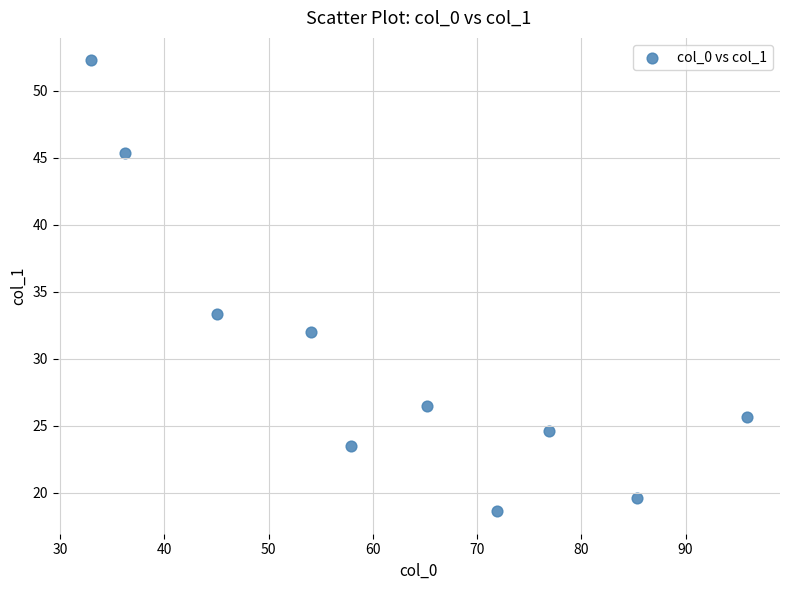

What is the range of Y values (max minus min)?

33.6